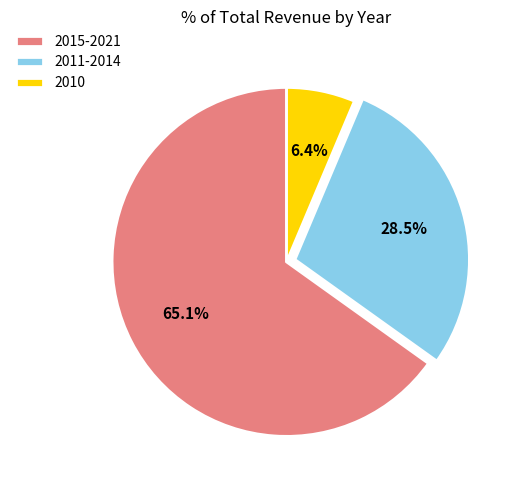

Which has a higher value, 2010 or 2015-2021?

2015-2021